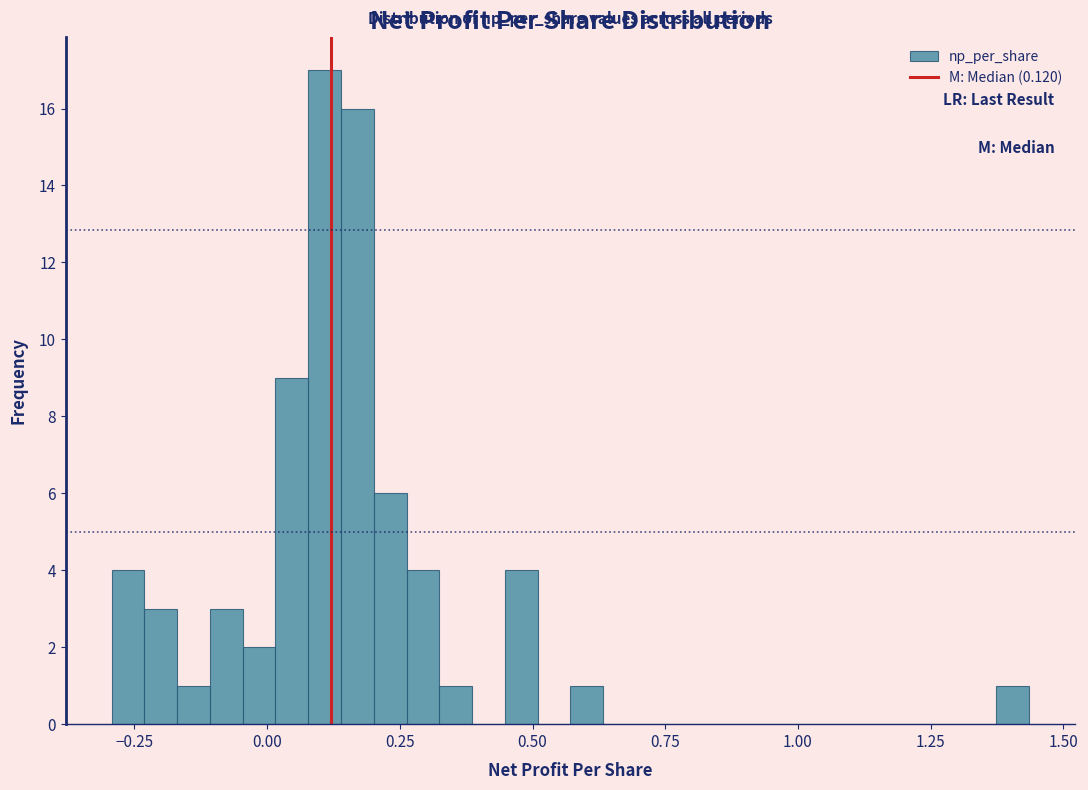

Read against the x-axis, roughly where is the centre of the tallest bar?

0.10